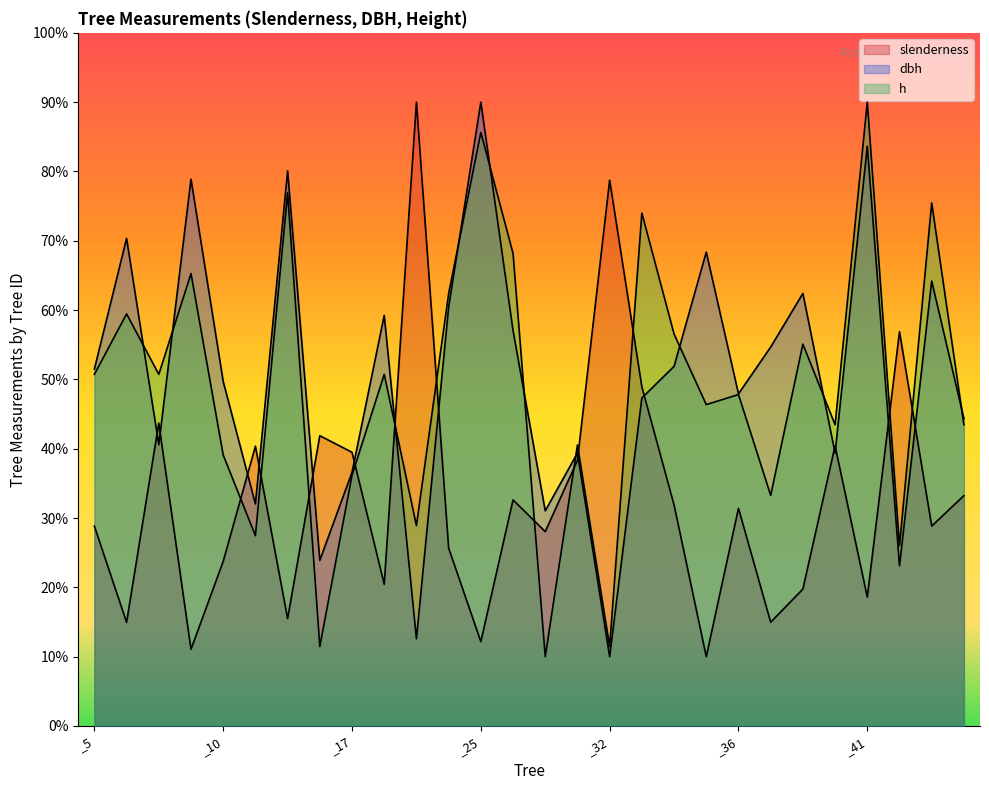

What value does the h series have at _35?

46.4